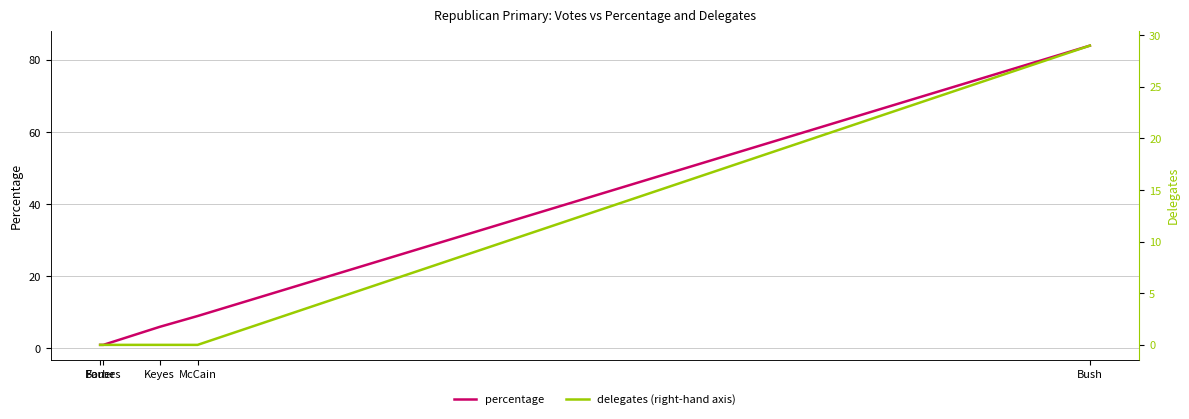

How many positive values does the delegates series have?

1